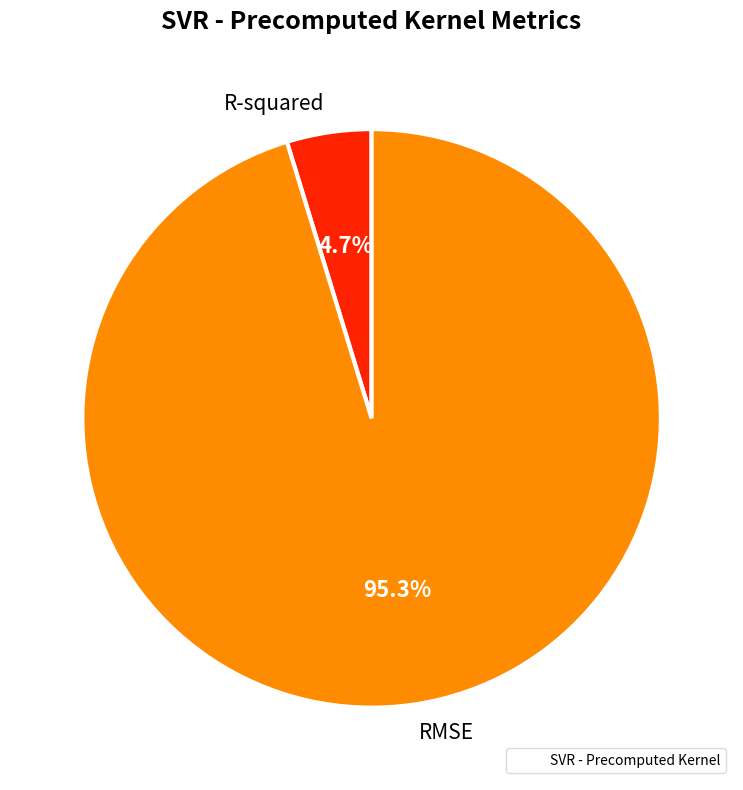

Which category accounts for the majority?

RMSE